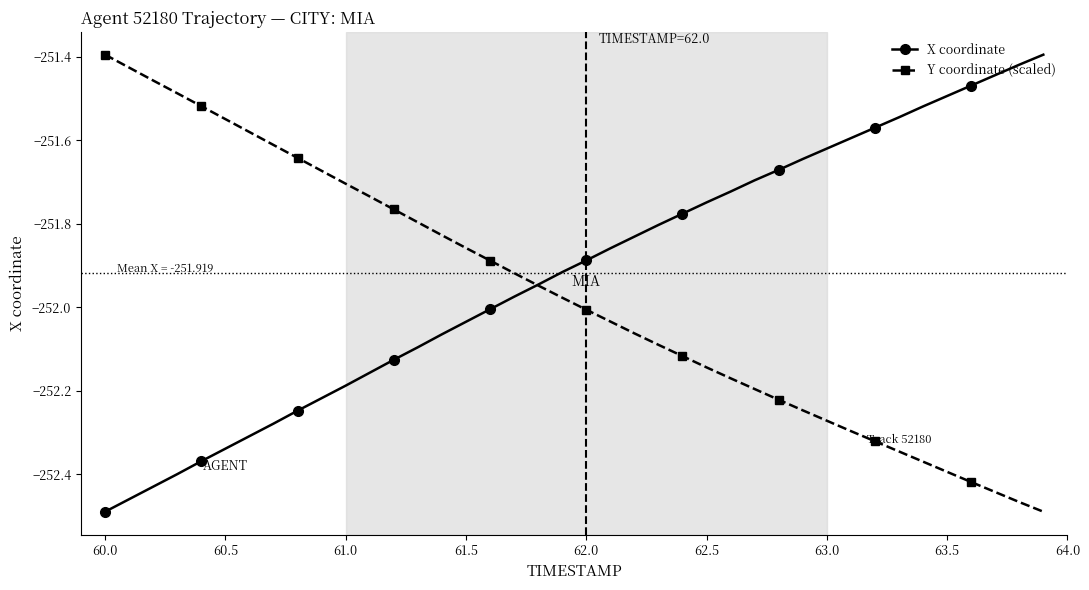

What are all the series names shown in the legend?

X coordinate, Y coordinate (scaled)